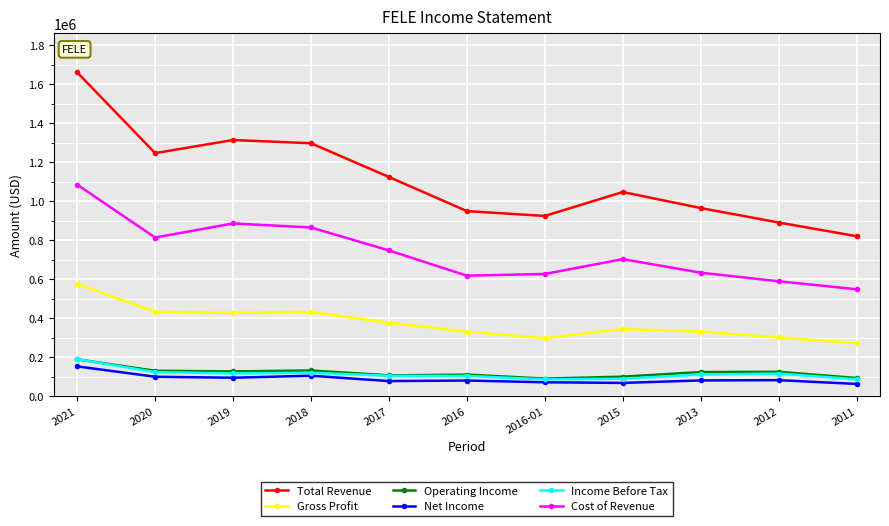

Which series has the largest total across all categories?

Total Revenue